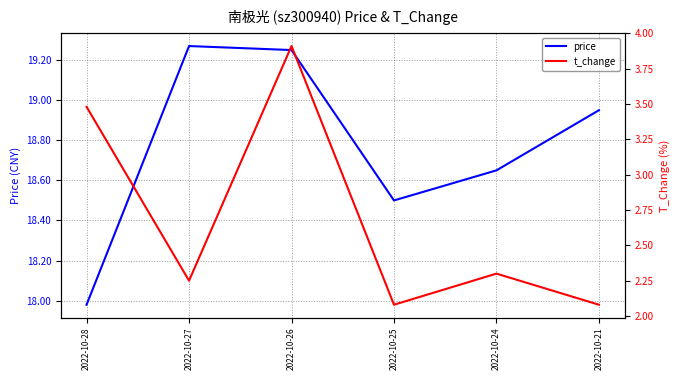

What are all the series names shown in the legend?

price, t_change